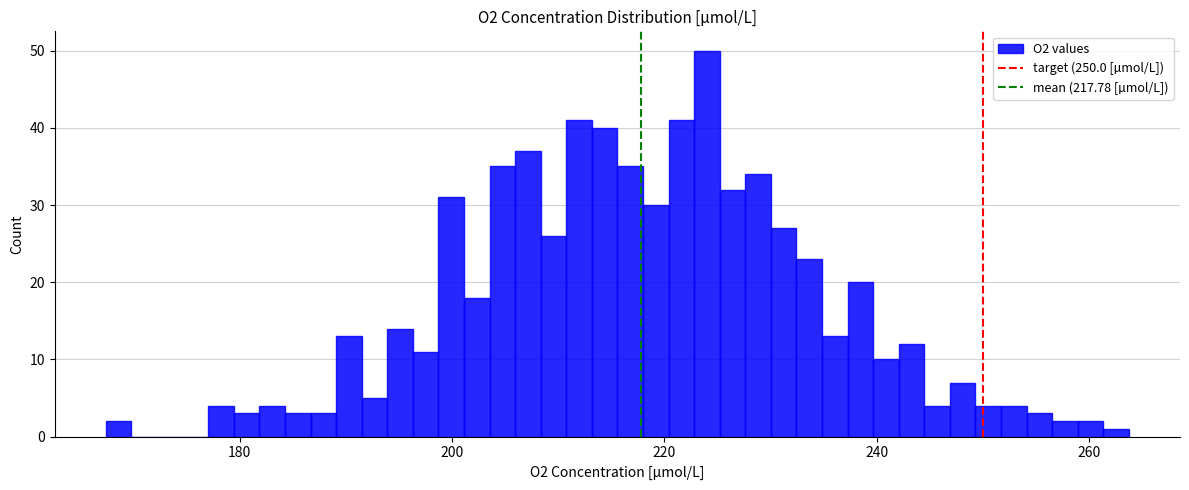

Read against the x-axis, roughly where is the centre of the tallest bar?

224